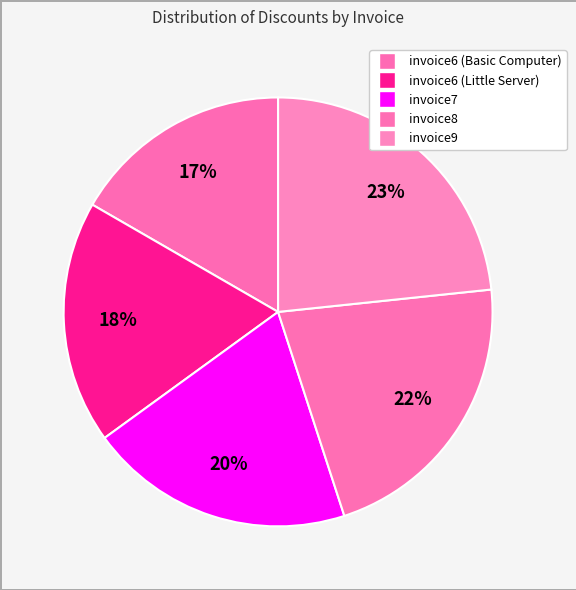

Does invoice6 (Basic Computer) account for over 50% of the chart?

No